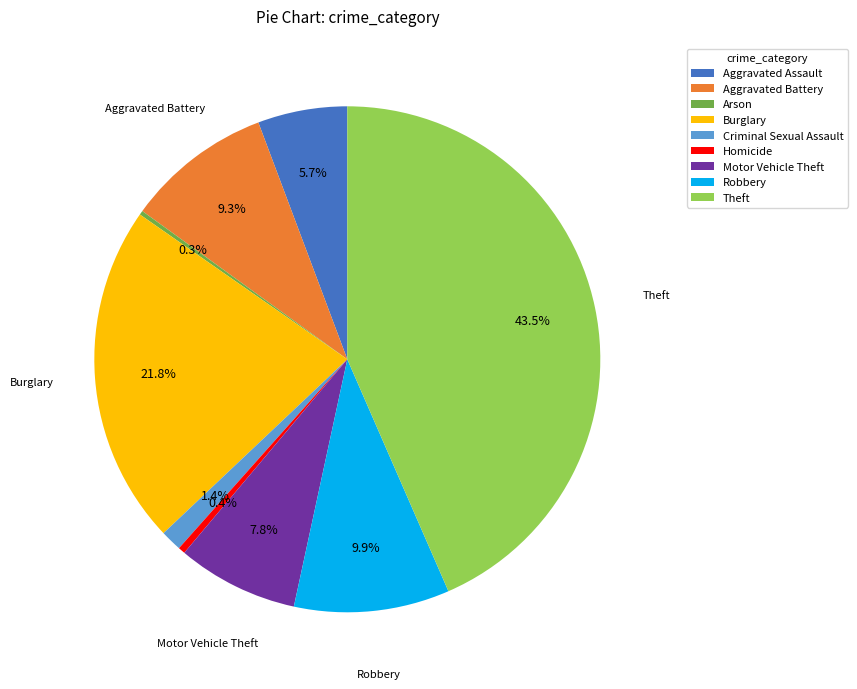

Is there any slice that represents more than half of the pie?

No